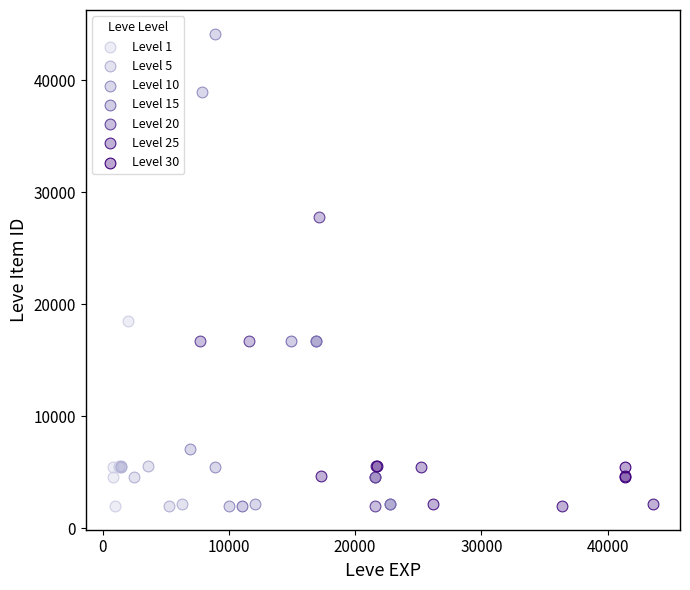

Which series has the largest Y range (max minus min)?

Level 10